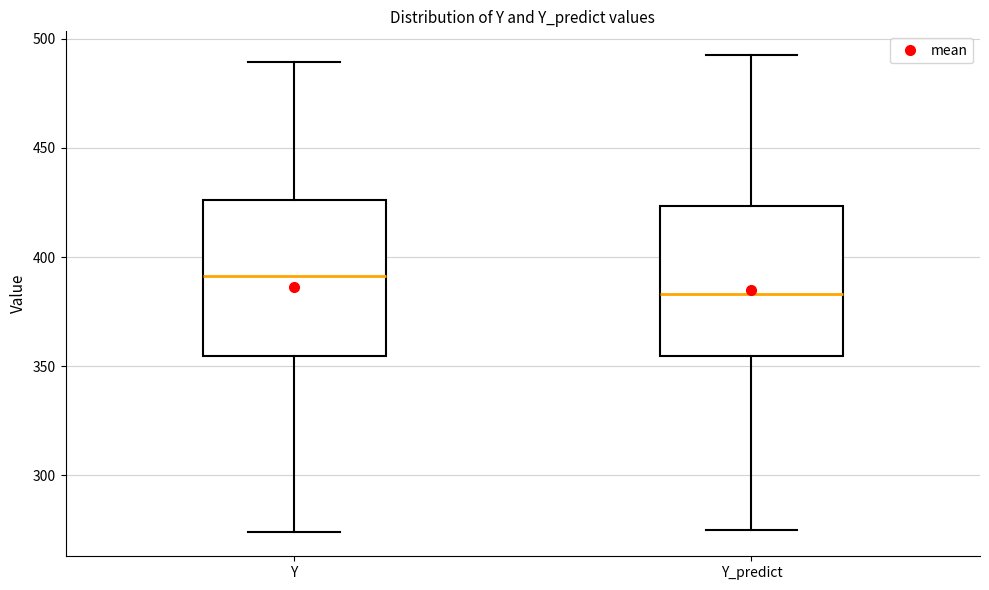

Reading left to right, read every box against the y-axis: the position of its median line, the range the box covers, and the ends of its whiskers. The values are not printed on the chart, so give them approximately, as read against the axis.

Y: median 390, box 355 to 425, whiskers 275 to 490
Y_predict: median 385, box 355 to 425, whiskers 275 to 495